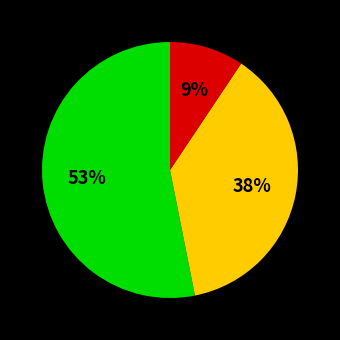

To the nearest percent, what is the average slice percentage?

33%